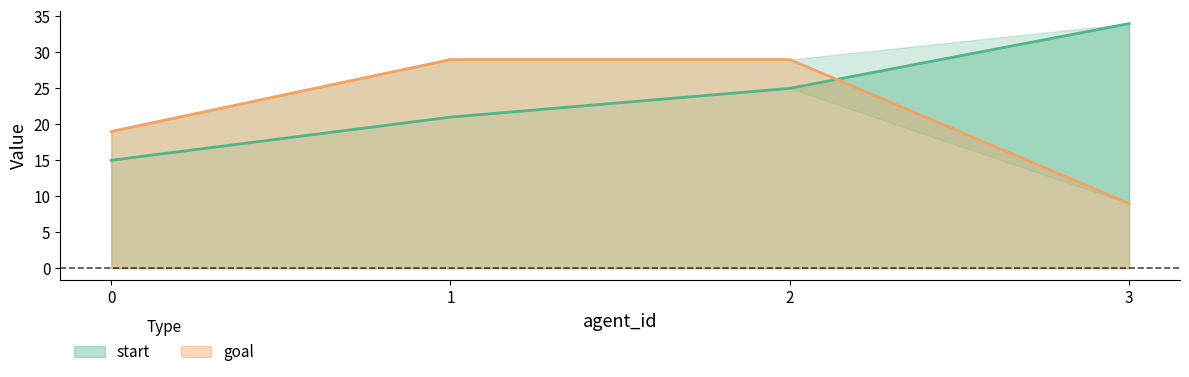

Between 0 and 1, which series saw the biggest shift?

goal